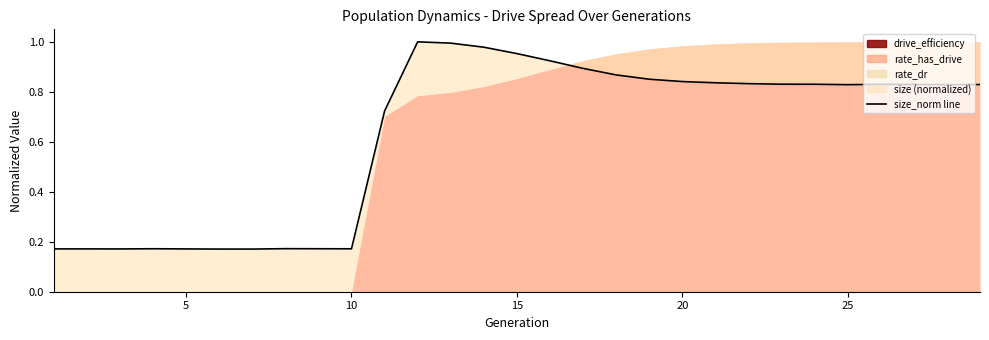

How many points are higher than both their immediate neighbors (excluding endpoints)?

4